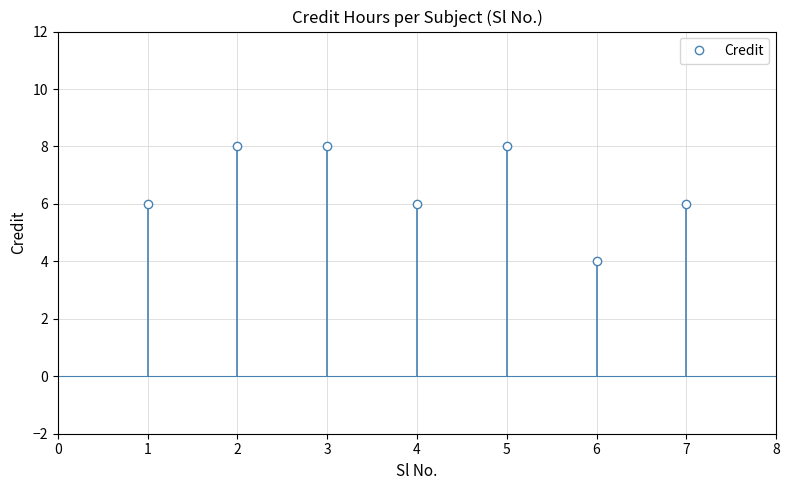

Read the value at 1.

6